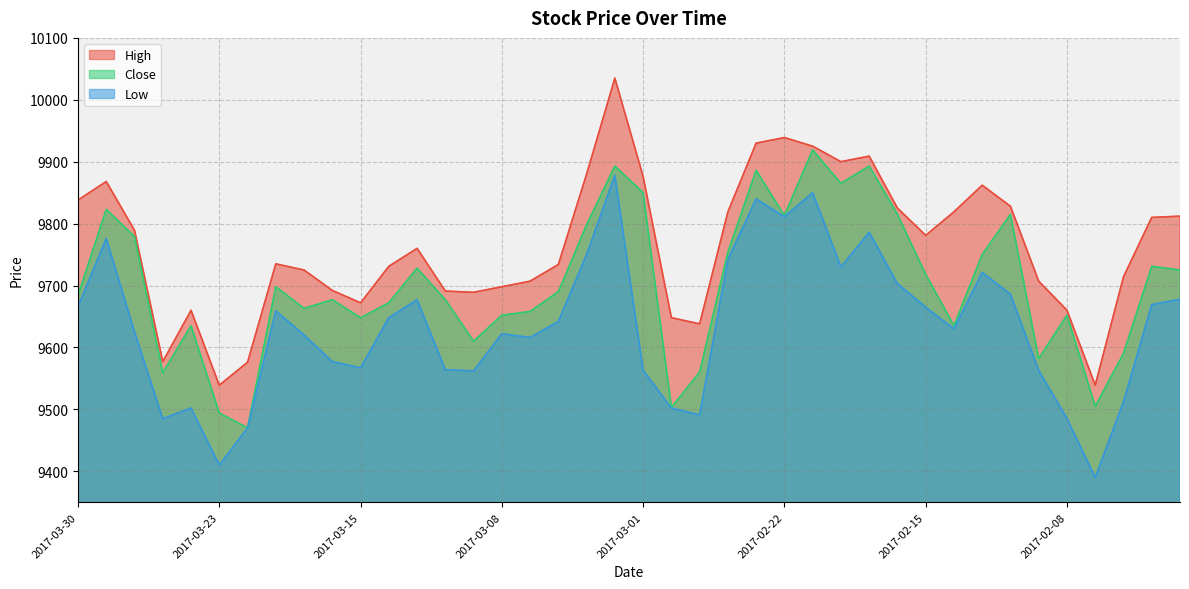

At which category does Close reach its first local peak?

2017-03-29